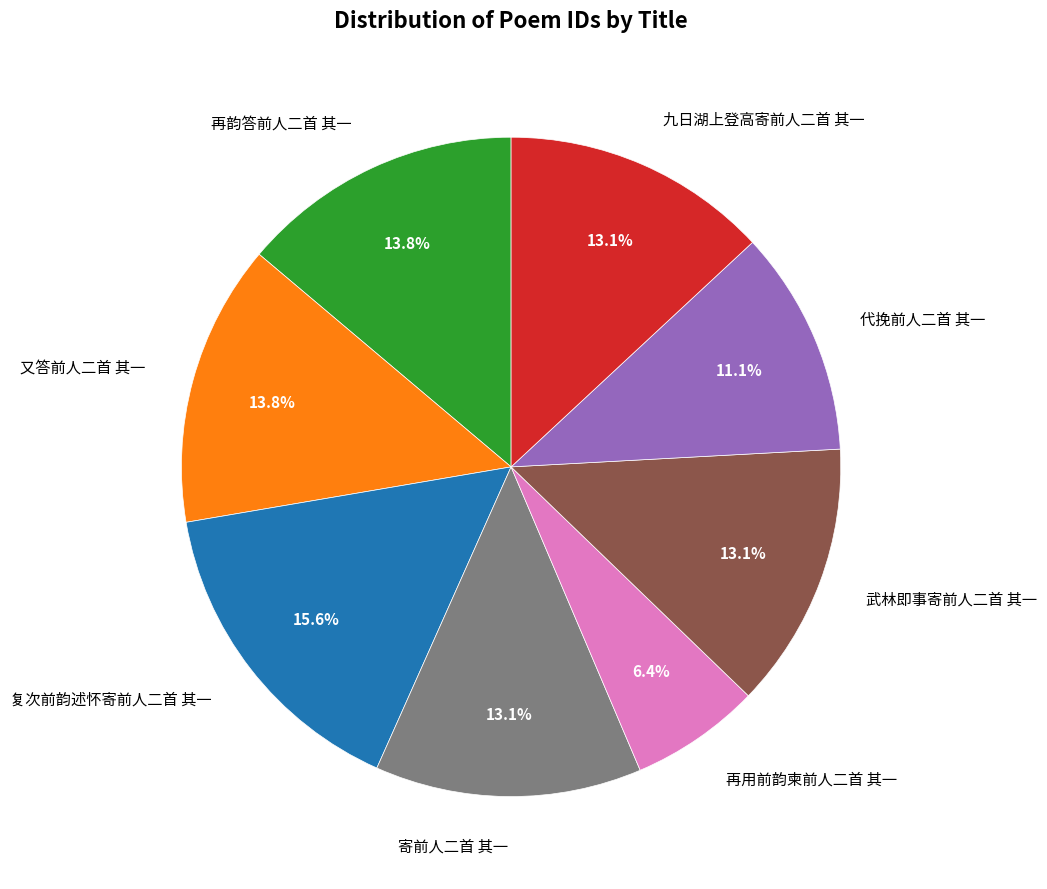

Is 代挽前人二首 其一 the majority of the pie?

No